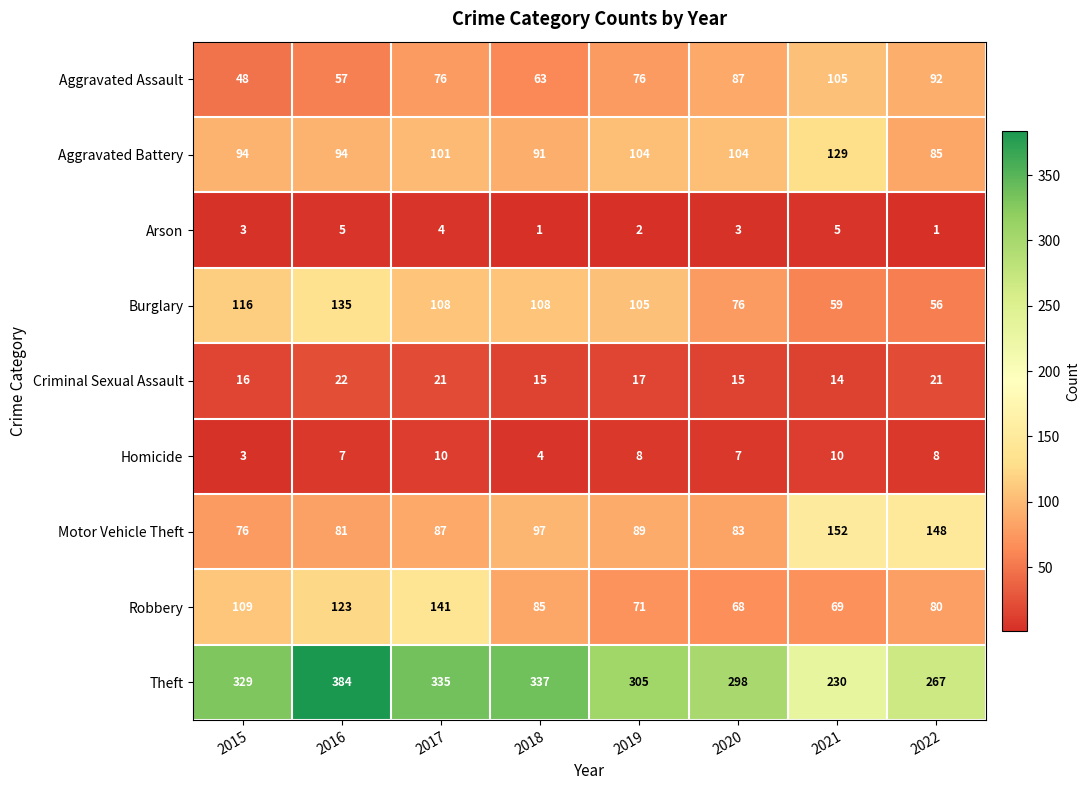

Rank the series by their maximum value, from lowest to highest.

Arson, Homicide, Criminal Sexual Assault, Aggravated Assault, Aggravated Battery, Burglary, Robbery, Motor Vehicle Theft, Theft